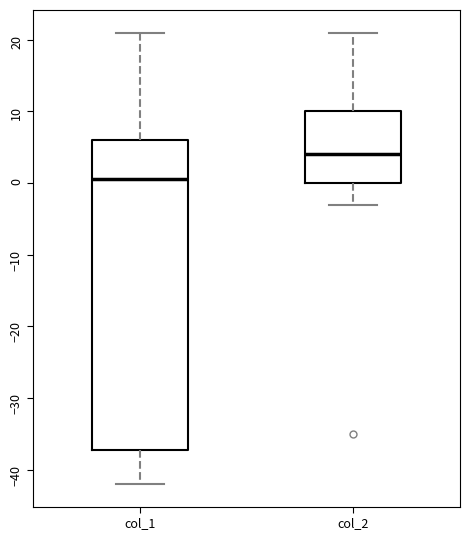

Reading left to right, transcribe this box plot: for each box, give where its median line is, the range the box spans, and where its two whiskers end, as read against the y-axis. The values are not printed on the chart, so give them approximately, as read against the axis.

col_1: median 1, box -37 to 6, whiskers -42 to 21
col_2: median 4, box 0 to 10, whiskers -3 to 21